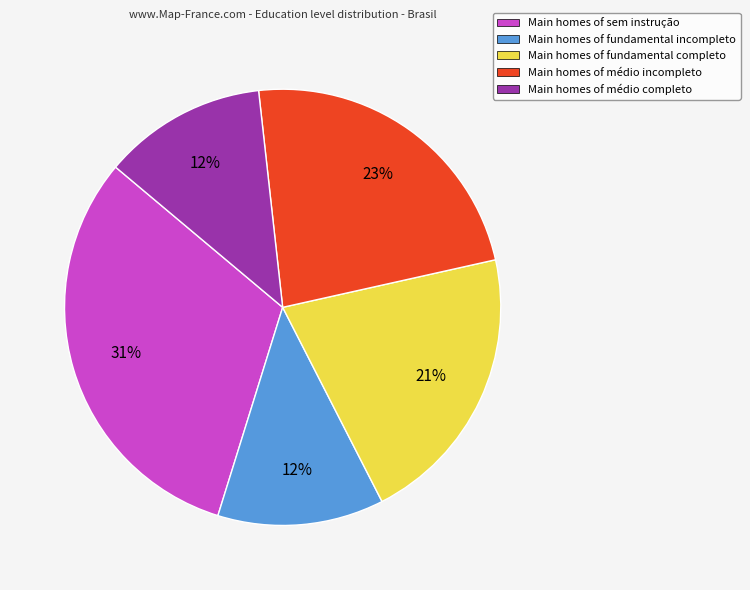

How many slices are in this pie chart?

5